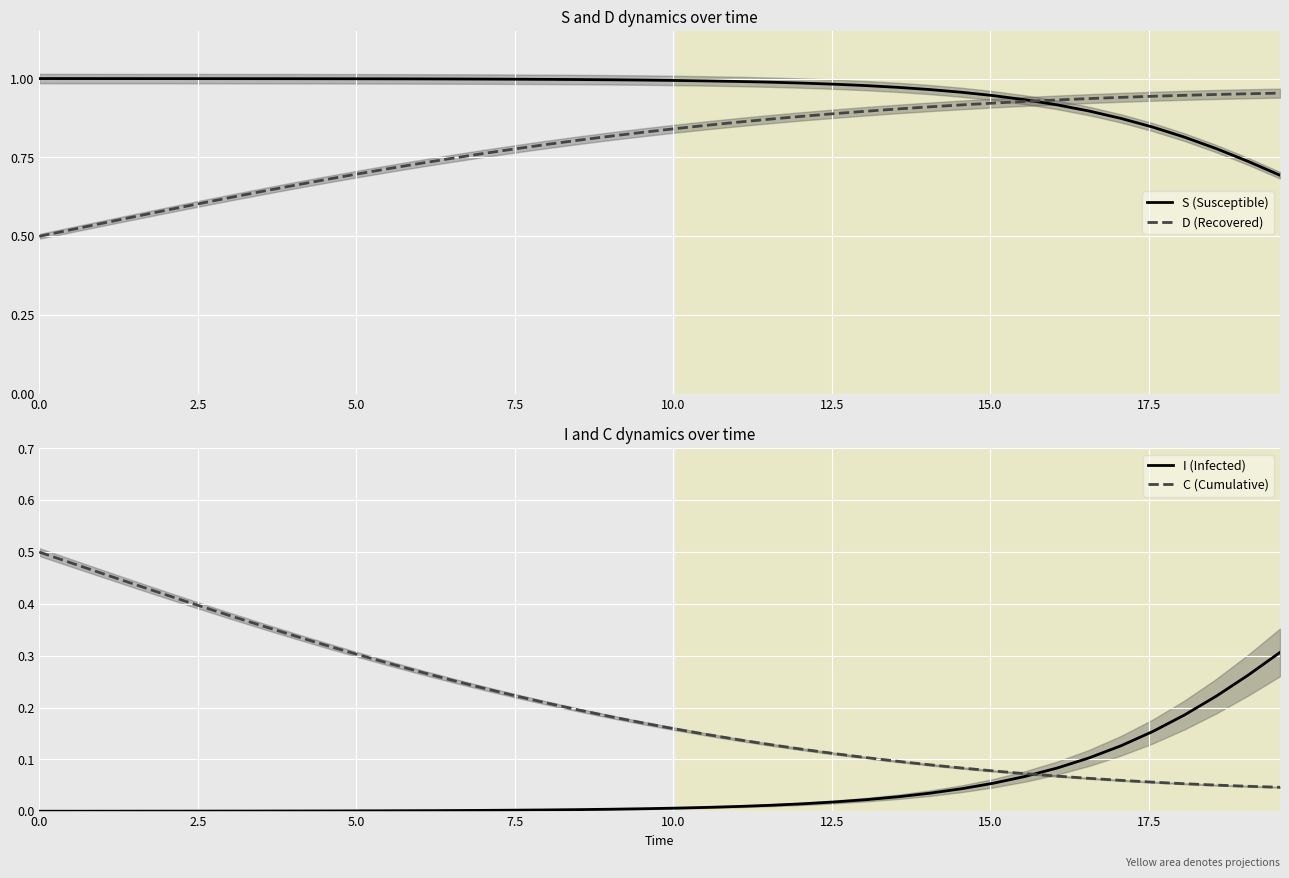

True or false: C (Cumulative) and I (Infected) intersect in this chart.

True